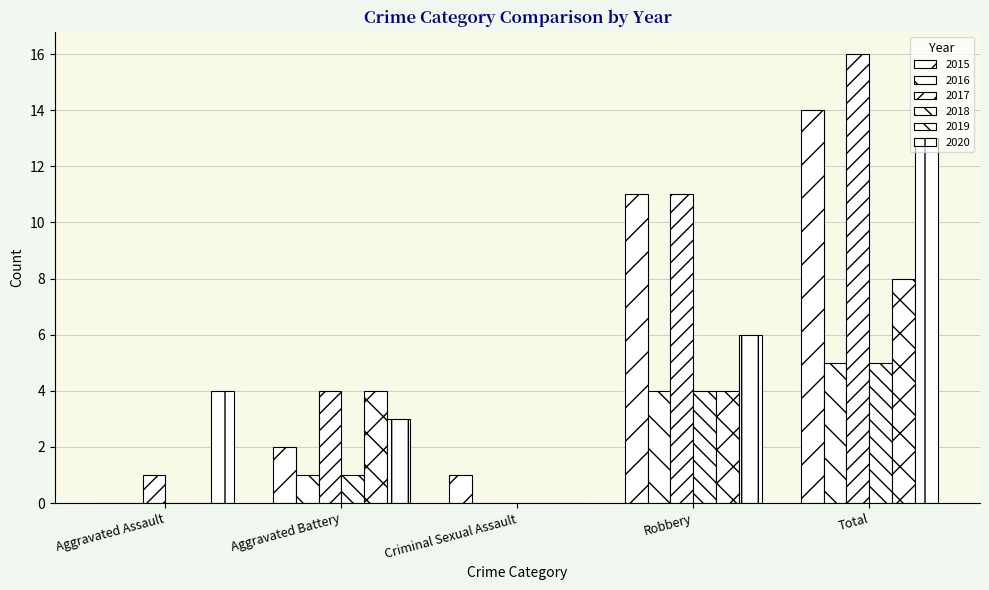

The 2017 series shows 7 at Aggravated Battery. True or false?

False